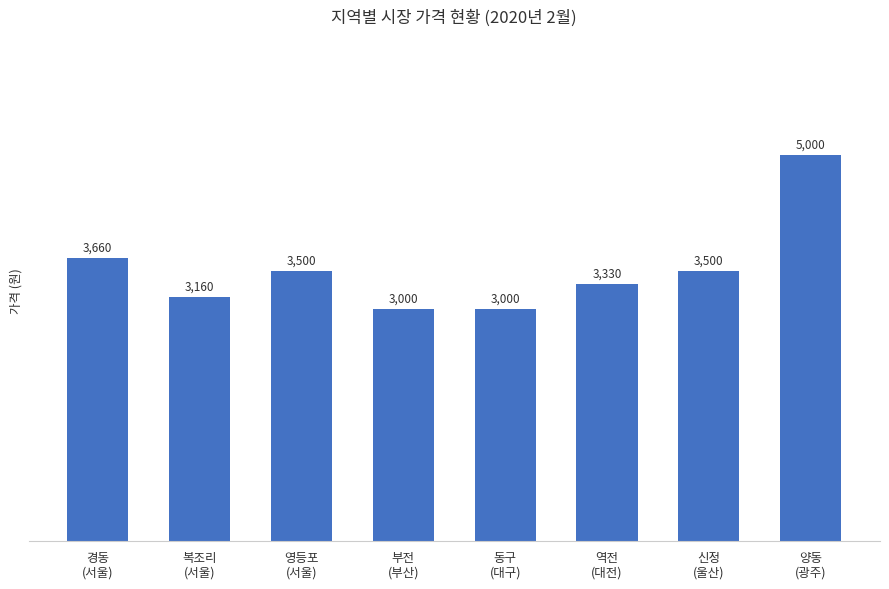

What is the maximum value shown in the chart?

5000